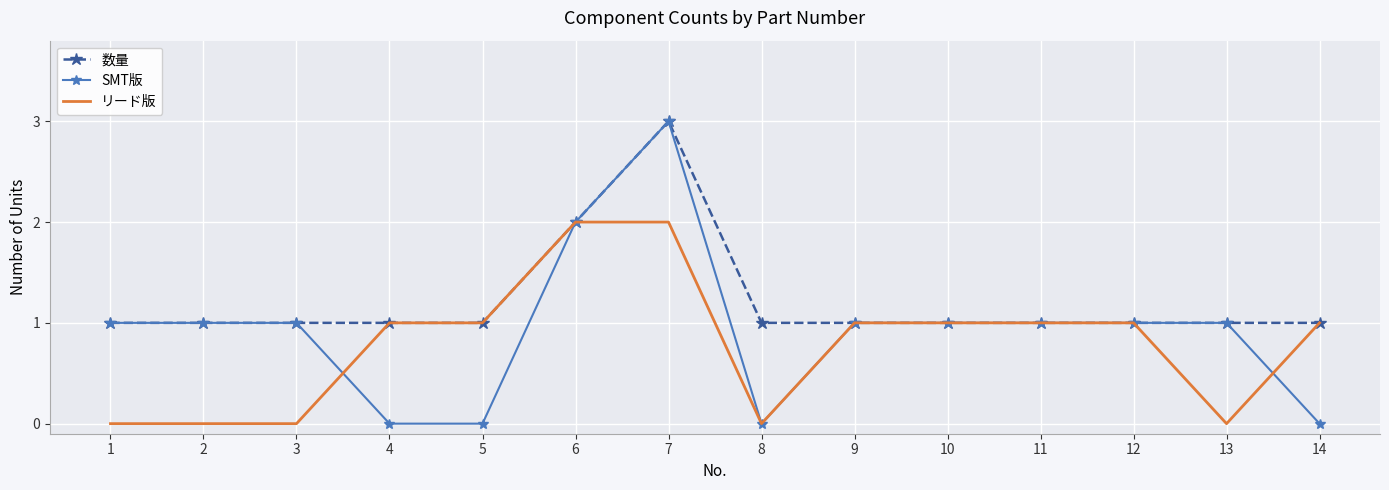

True or false: リード版 has a value of 0 at 4.

False